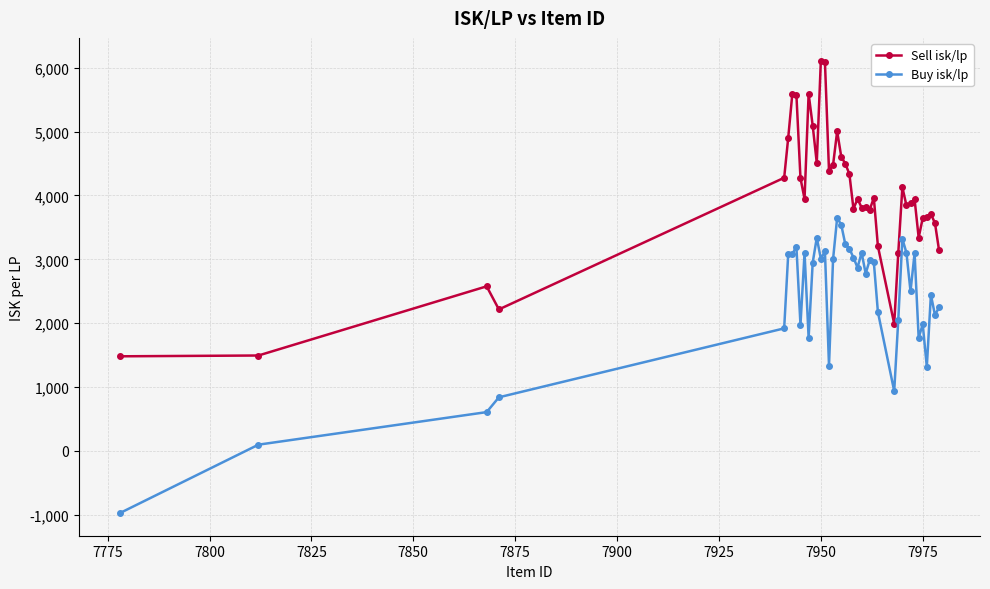

What is the value of the Sell isk/lp point at the 14th from the left?

6111.8